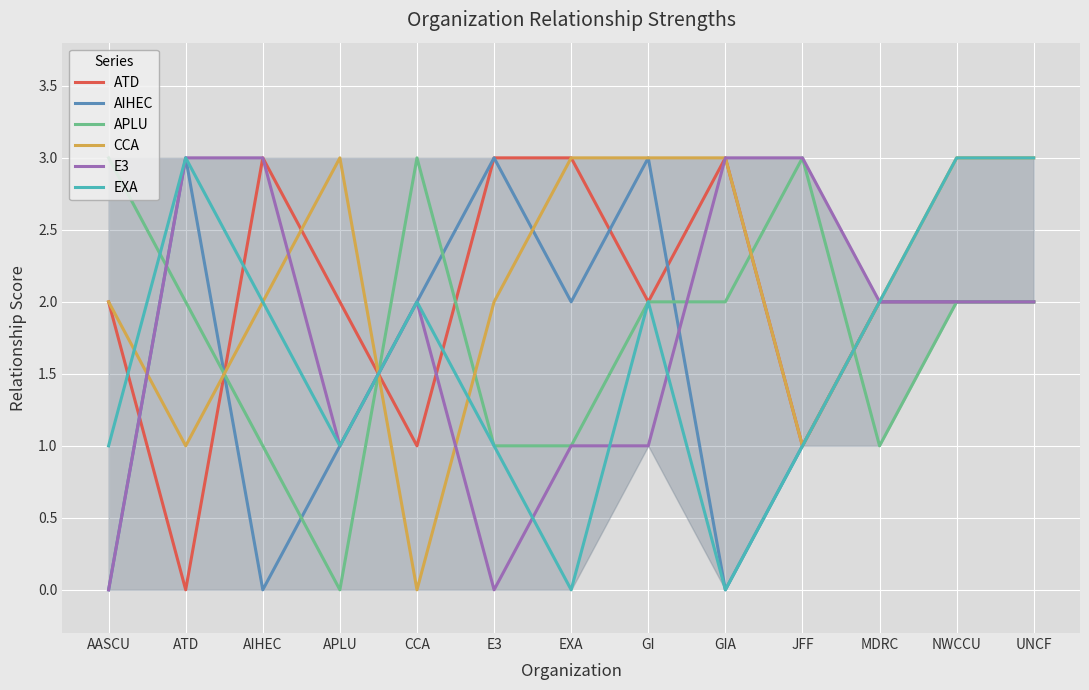

What position from the left is ATD?

2